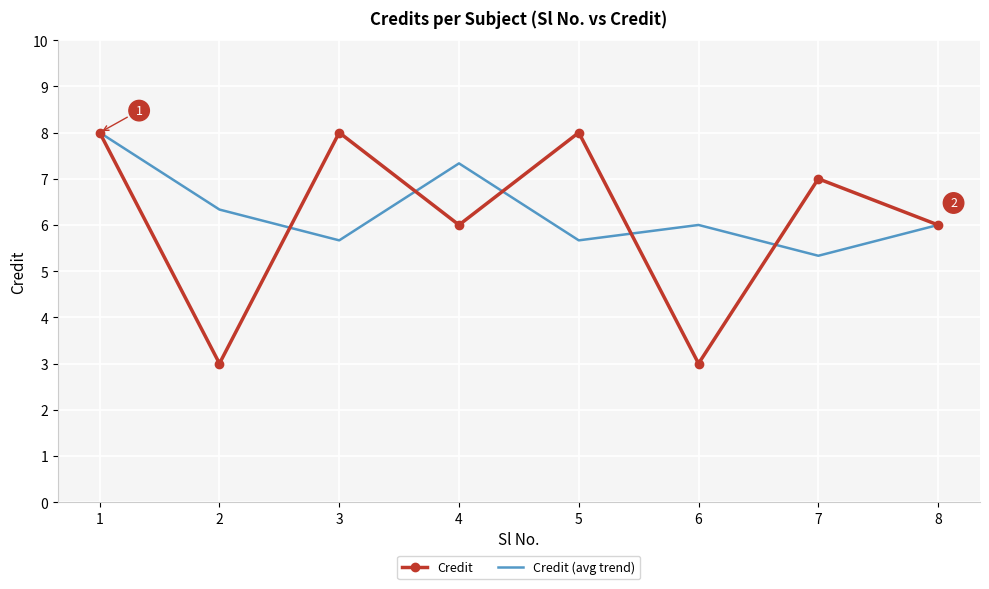

At 6, list the series in order from largest to smallest.

Credit (avg trend), Credit